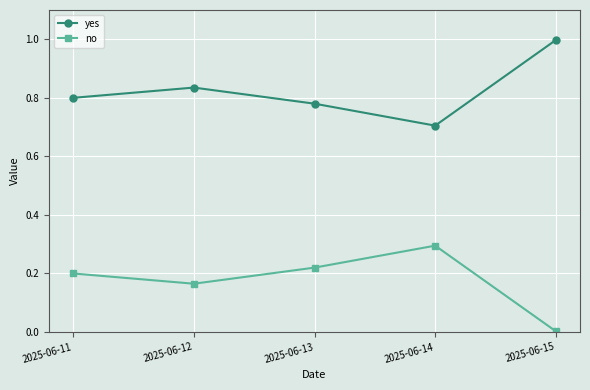

What is the total value across all series at 2025-06-12?

1.0